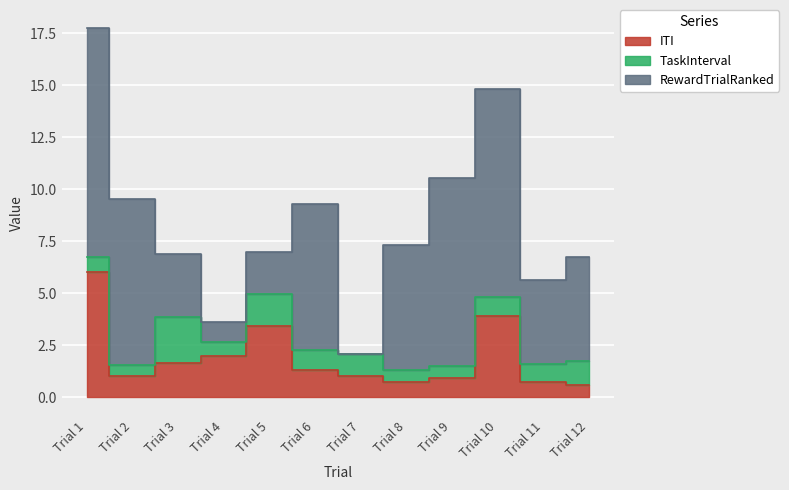

Which series has the widest spread of values?

RewardTrialRanked